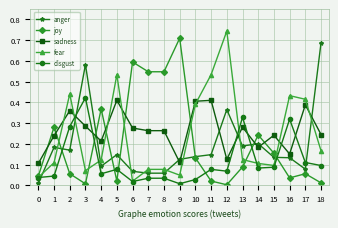

Where is the first local maximum for sadness?

2